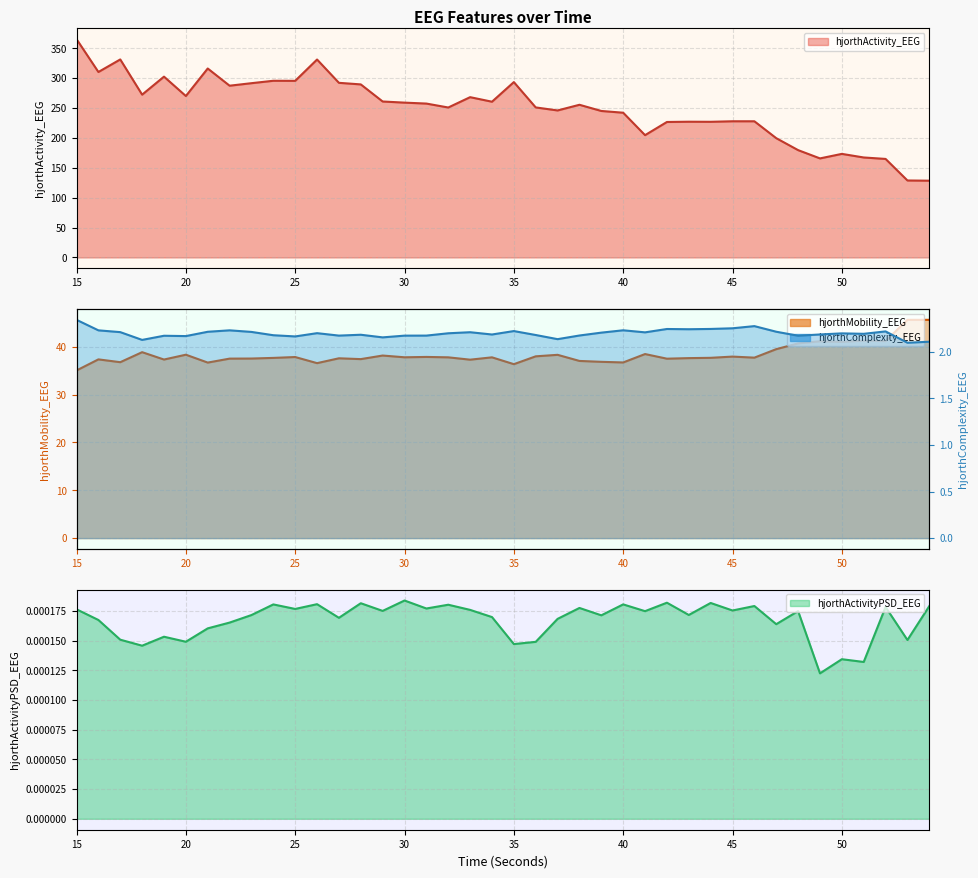

Where does the hjorthActivity_EEG series first go above 257?

15